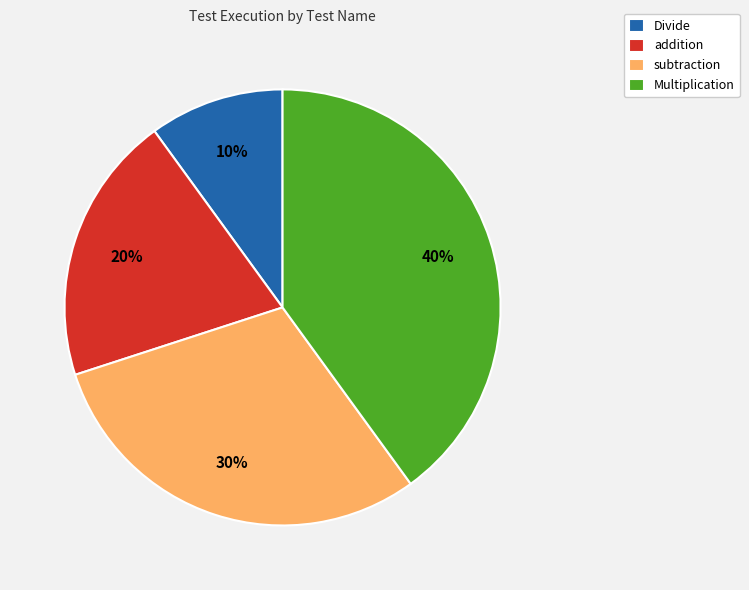

To the nearest percent, what is the average slice percentage?

25%